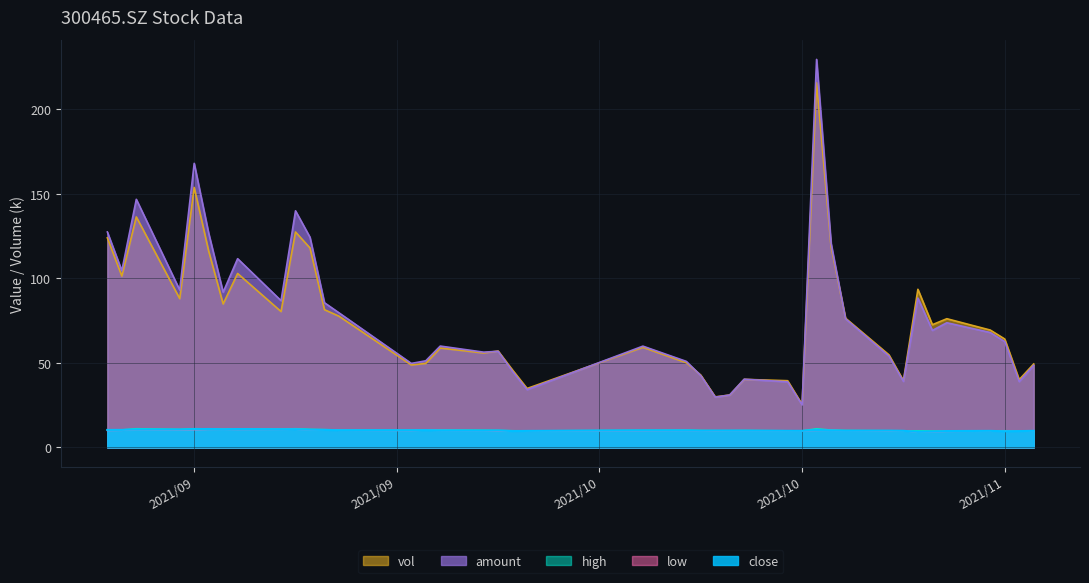

True or false: high and close intersect in this chart.

False